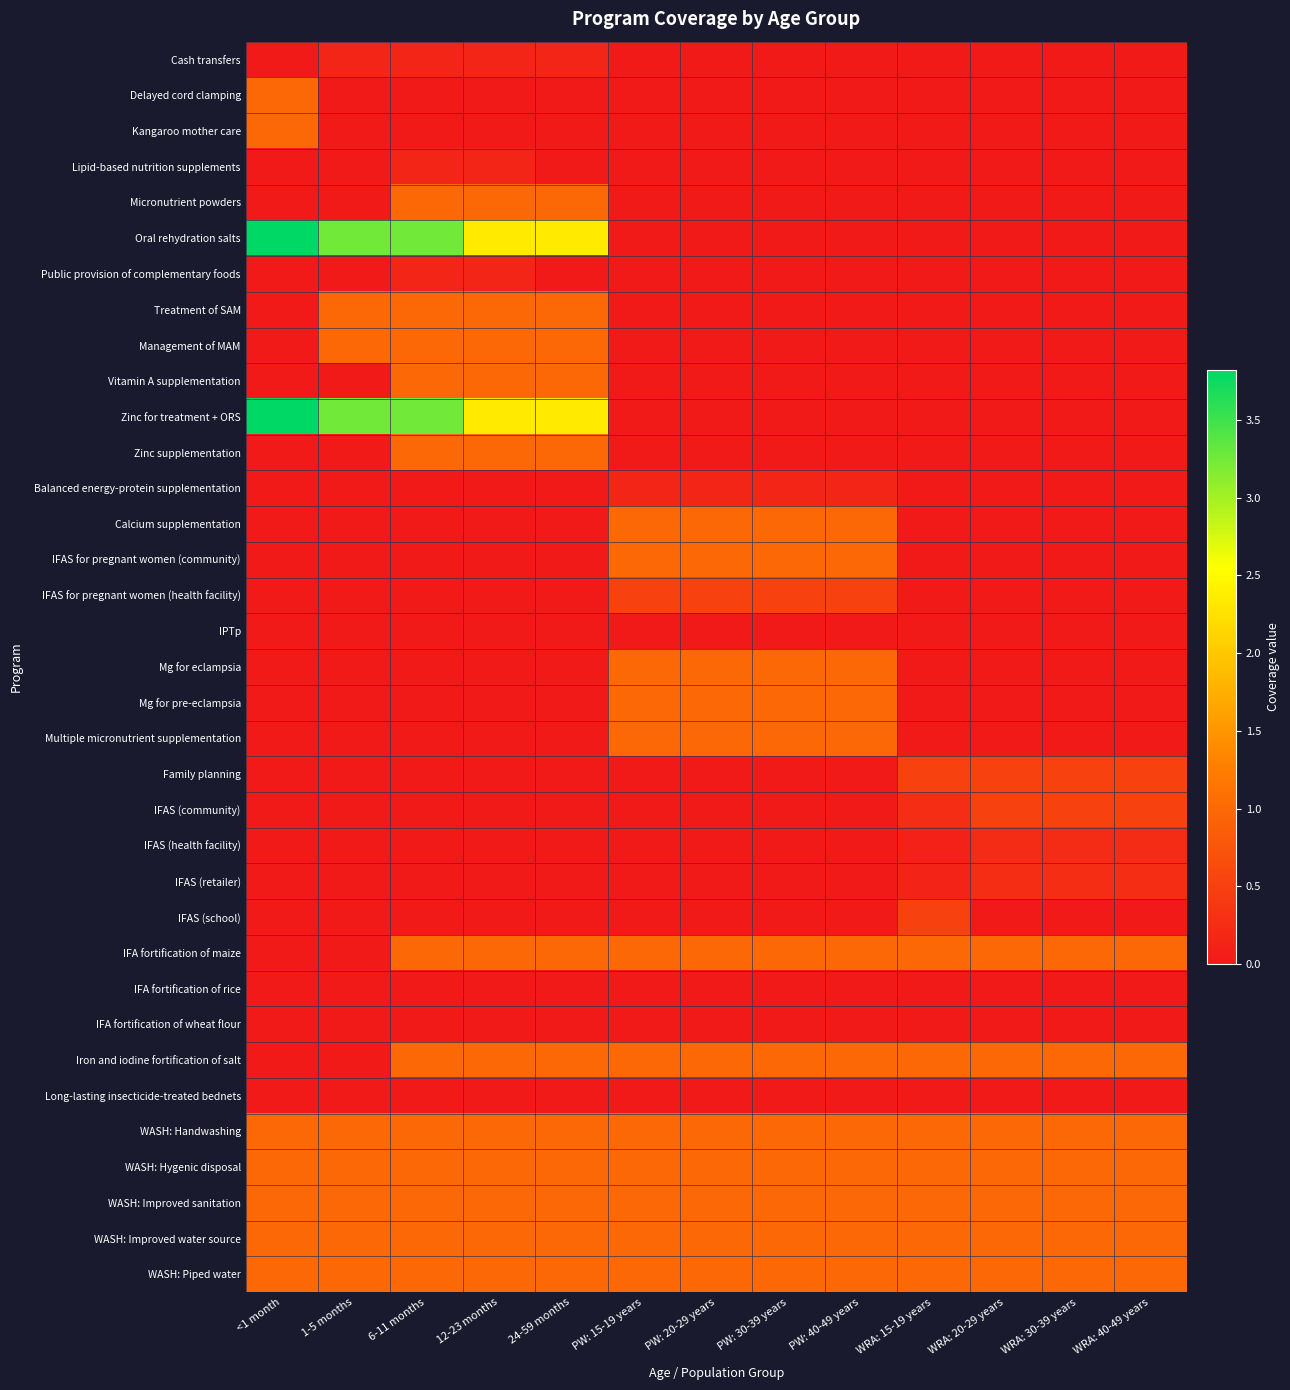

What is the greatest value displayed?

3.8